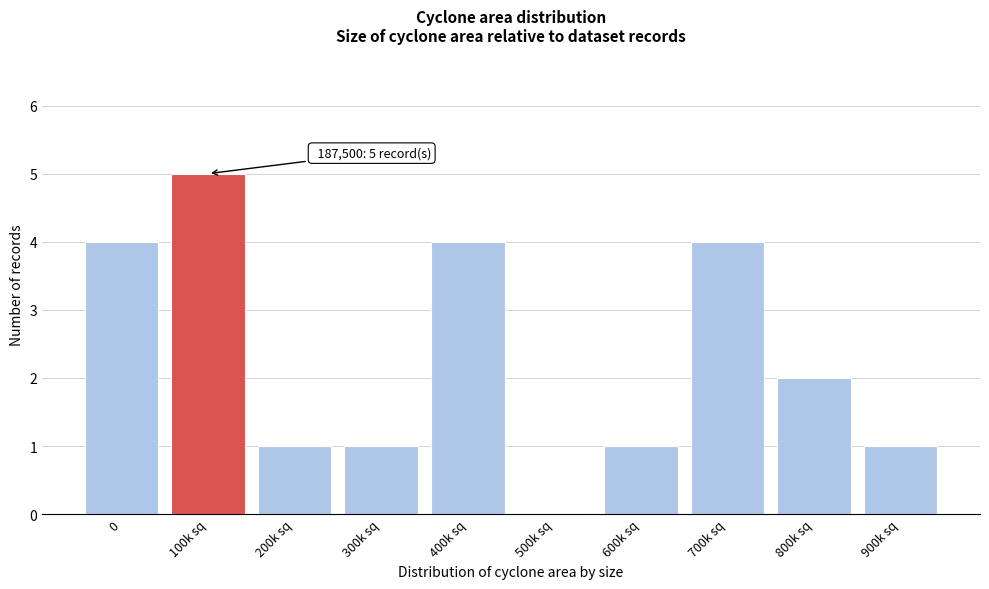

Reading left to right, list all the values displayed in this chart.

0=4	100k sq=5	200k sq=1	300k sq=1	400k sq=4	500k sq=0	600k sq=1	700k sq=4	800k sq=2	900k sq=1